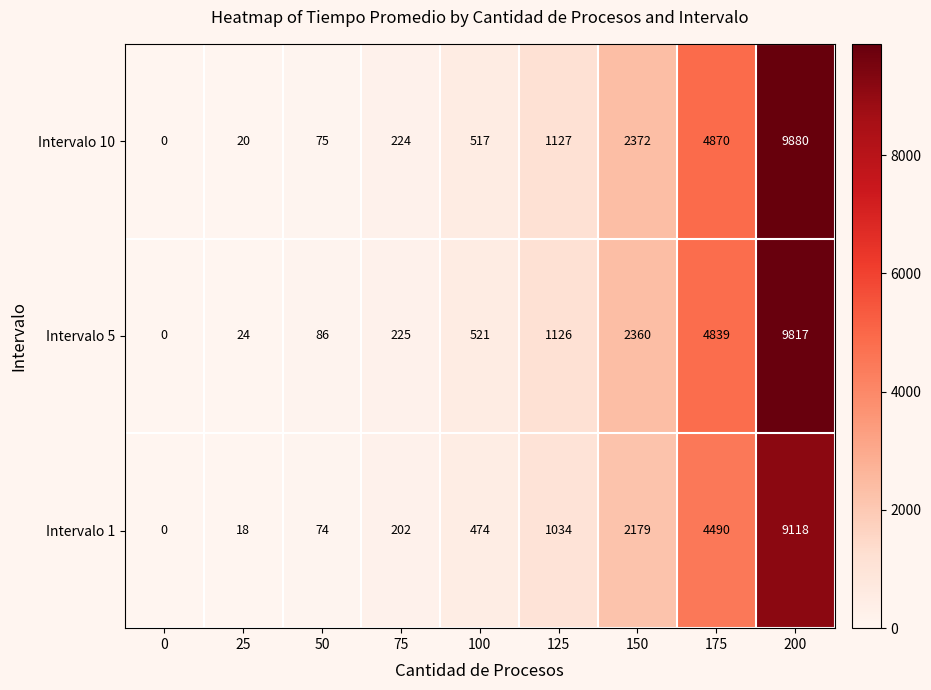

What is the average value of the Intervalo 10 series?

2121